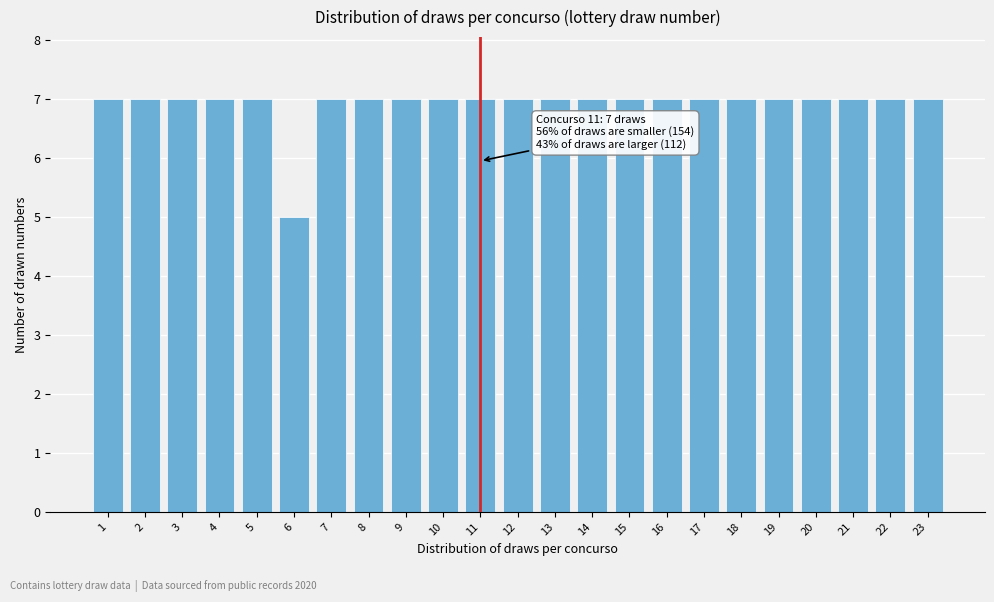

Reading left to right, what are all the values shown in this chart?

7	7	7	7	7	5	7	7	7	7	7	7	7	7	7	7	7	7	7	7	7	7	7